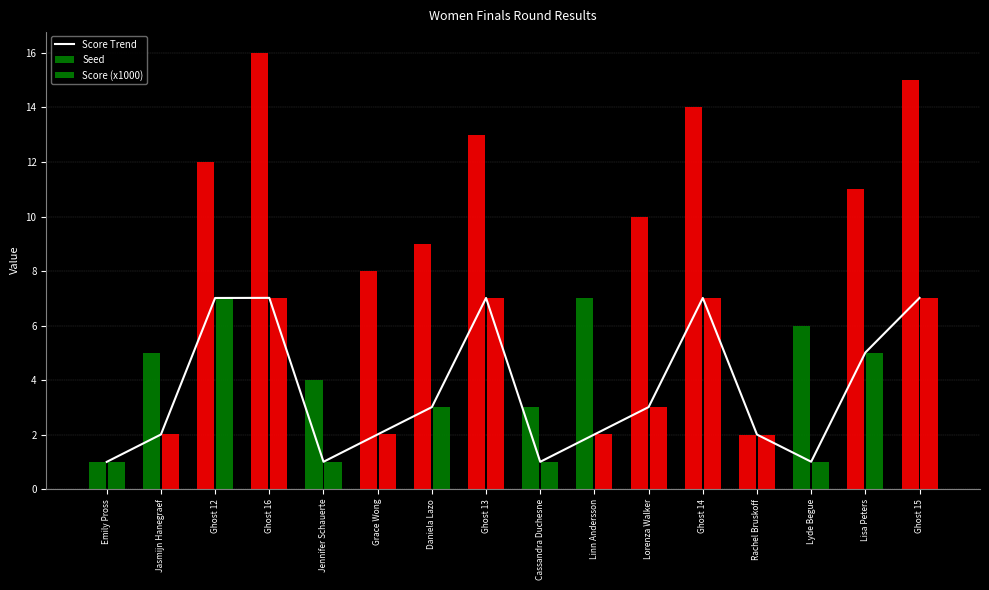

The chart shows a value of 7.0 at Ghost 16. True or false?

True